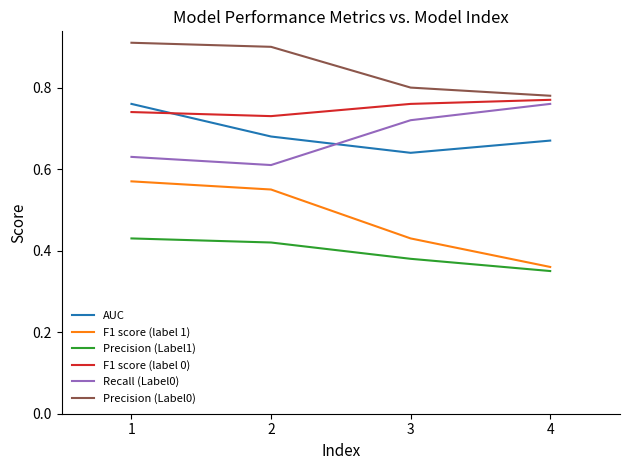

What is the spread (max minus min) of values at 2?

0.5